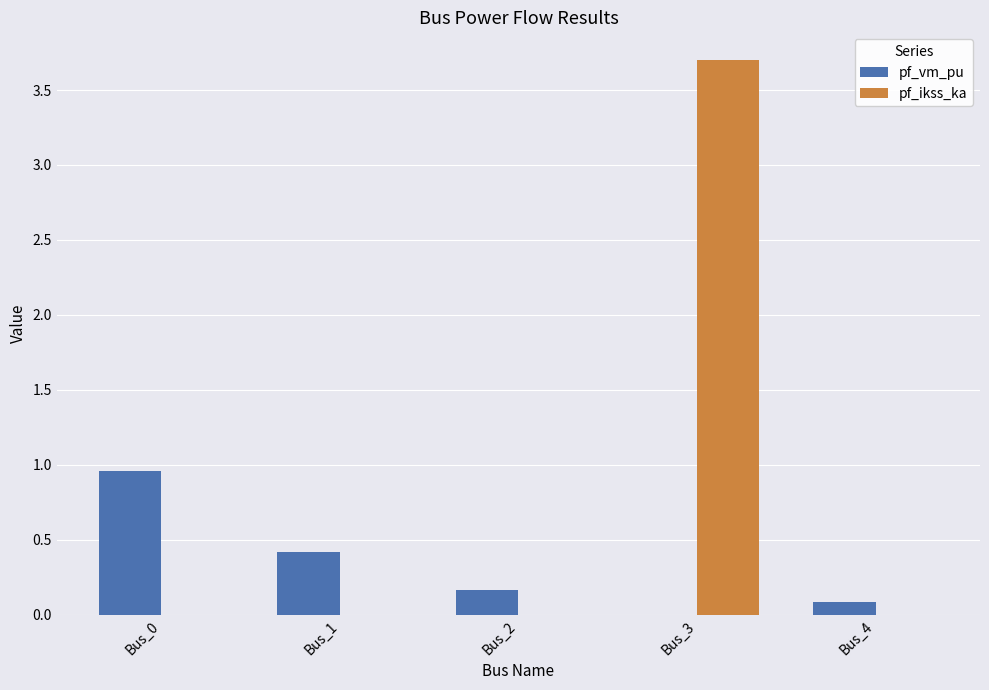

Reading left to right, transcribe all the data shown in this chart.

pf_vm_pu: Bus_0=1.0	Bus_1=0.4	Bus_2=0.2	Bus_3=0.0	Bus_4=0.1
pf_ikss_ka: Bus_0=0.0	Bus_1=0.0	Bus_2=0.0	Bus_3=3.7	Bus_4=0.0